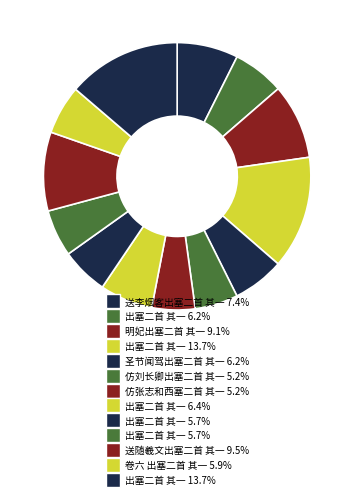

Rank the categories by value from lowest to highest.

仿张志和西塞二首 其一, 仿刘长卿出塞二首 其一, 出塞二首 其一, 出塞二首 其一, 卷六 出塞二首 其一, 出塞二首 其一, 圣节闻驾出塞二首 其一, 出塞二首 其一, 送李烟客出塞二首 其一, 明妃出塞二首 其一, 送随羲文出塞二首 其一, 出塞二首 其一, 出塞二首 其一